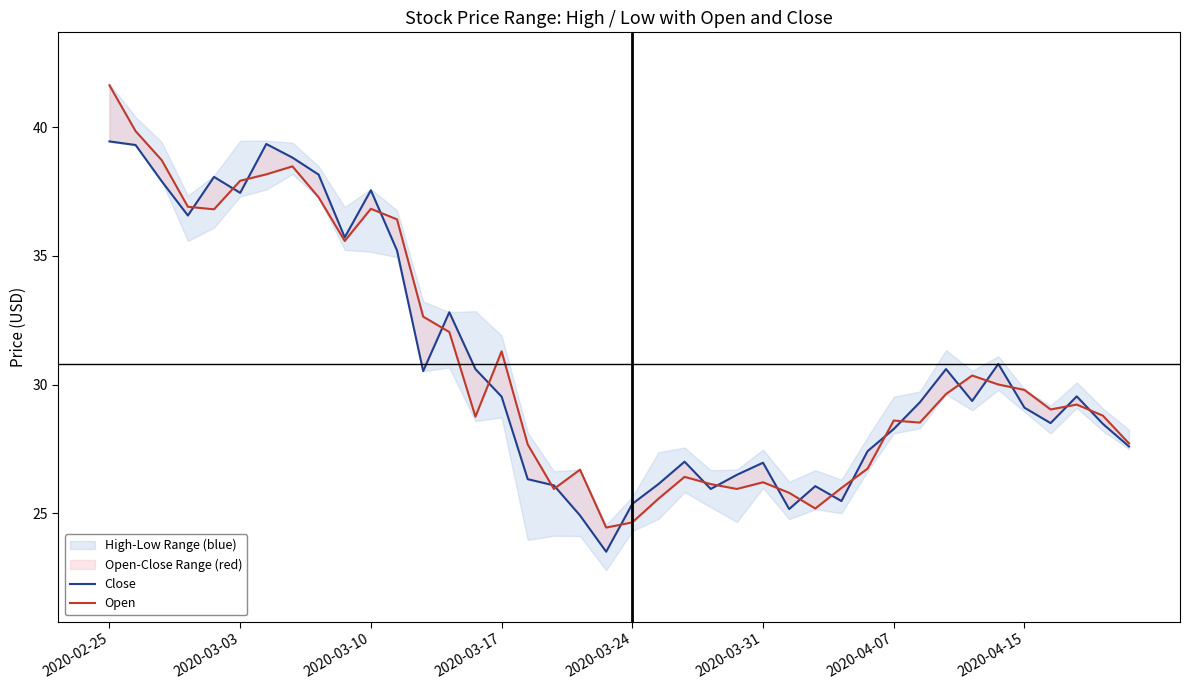

The Close series shows 42.6 at 2020-03-17. True or false?

False